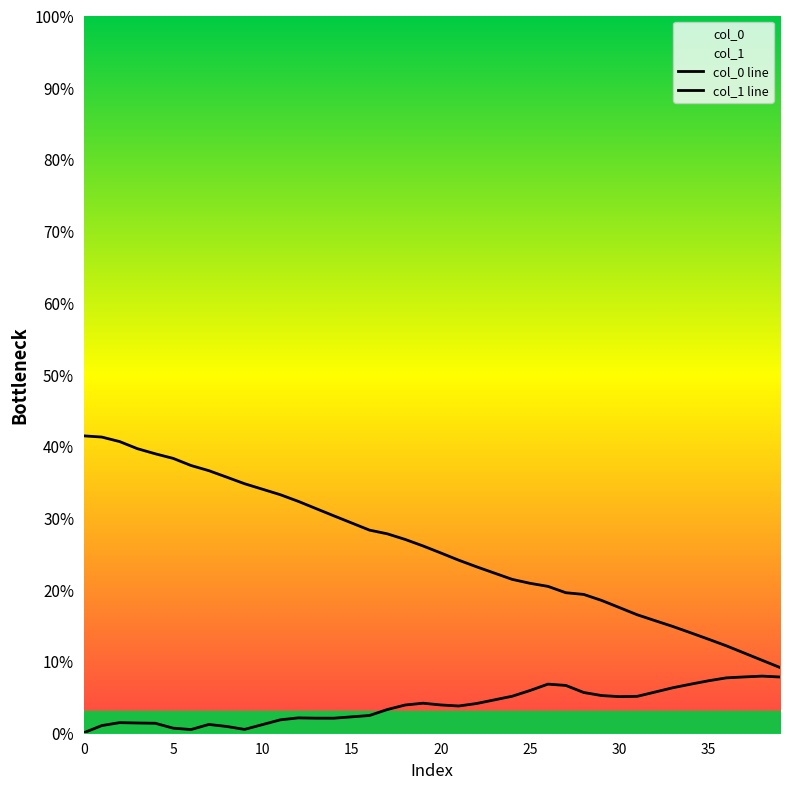

Which series has the widest spread of values?

col_1 line